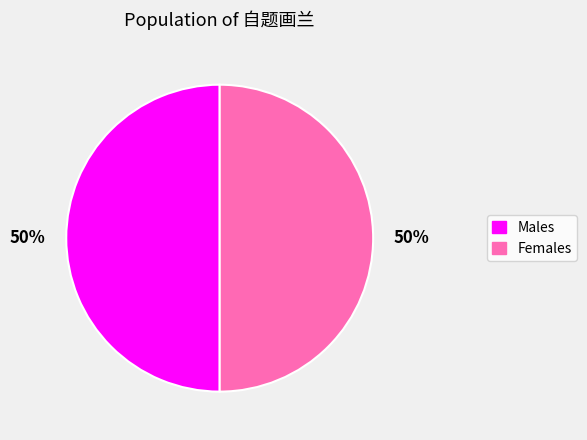

To the nearest percent, what is the combined percentage of Males and Females?

100%